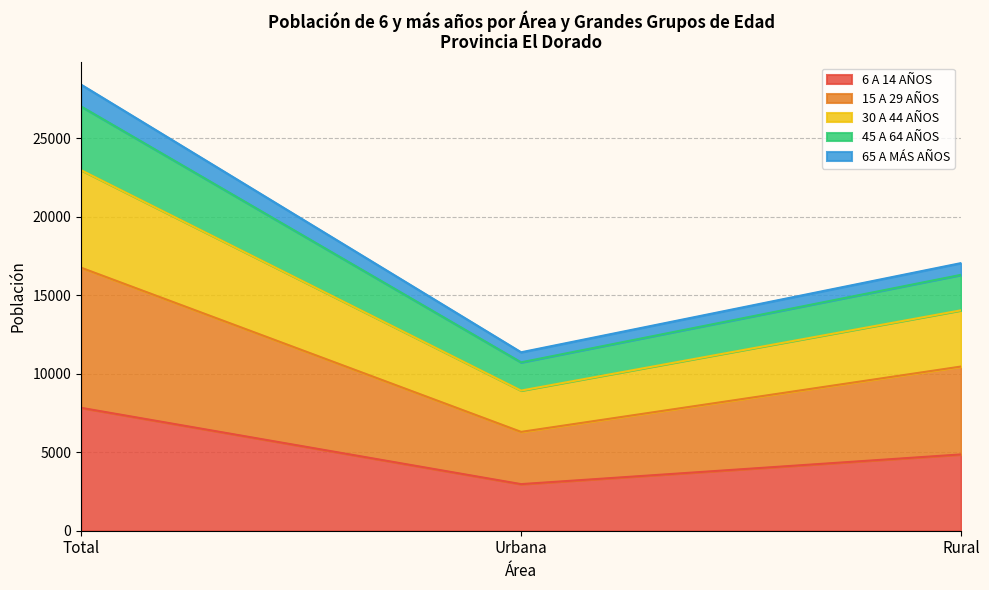

List the labels in order of 6 A 14 AÑOS value, smallest first.

Urbana, Rural, Total